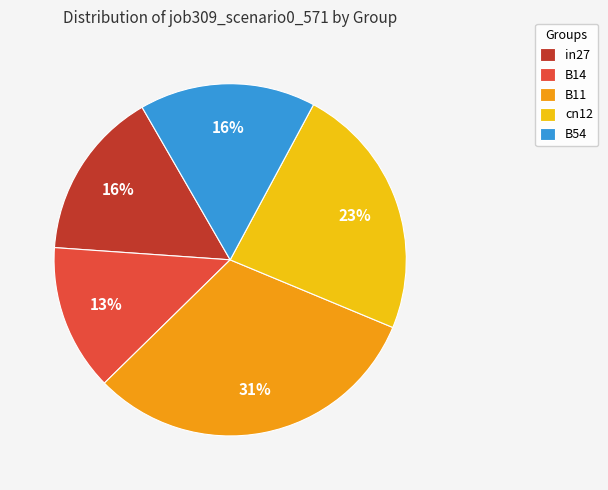

Does any single category account for the majority?

No